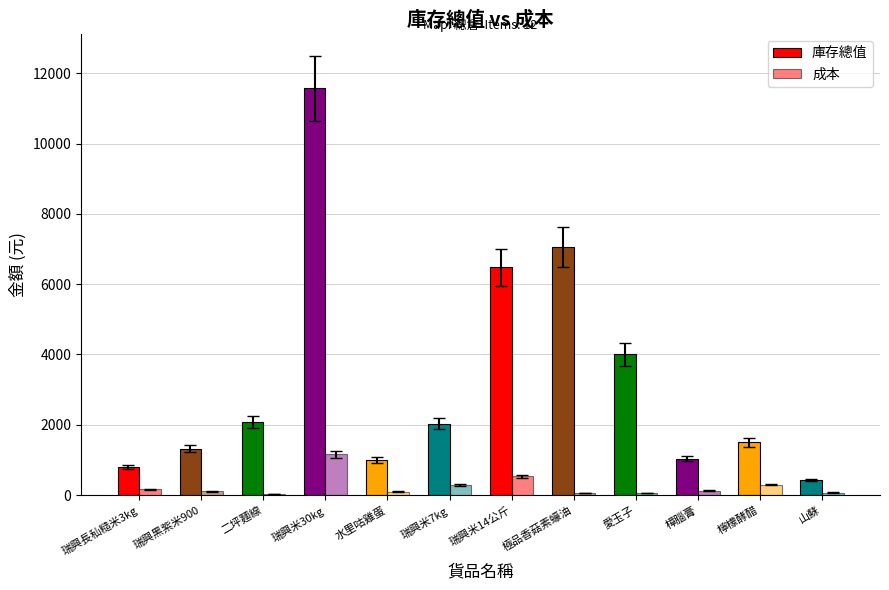

How many groups of bars are there?

12